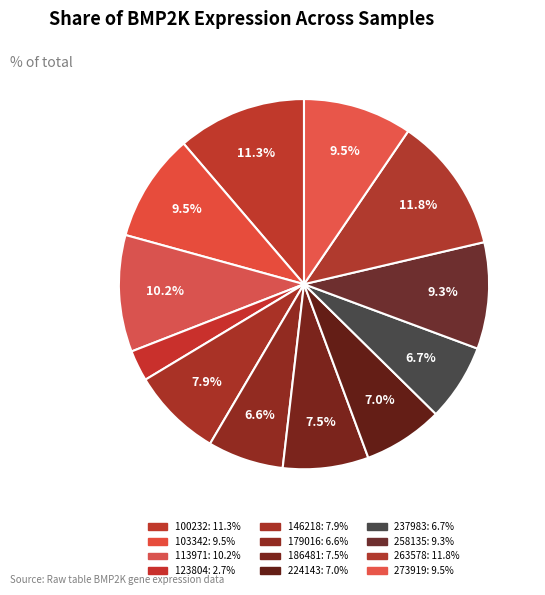

To the nearest percent, what percentage of the pie is 146218?

8%